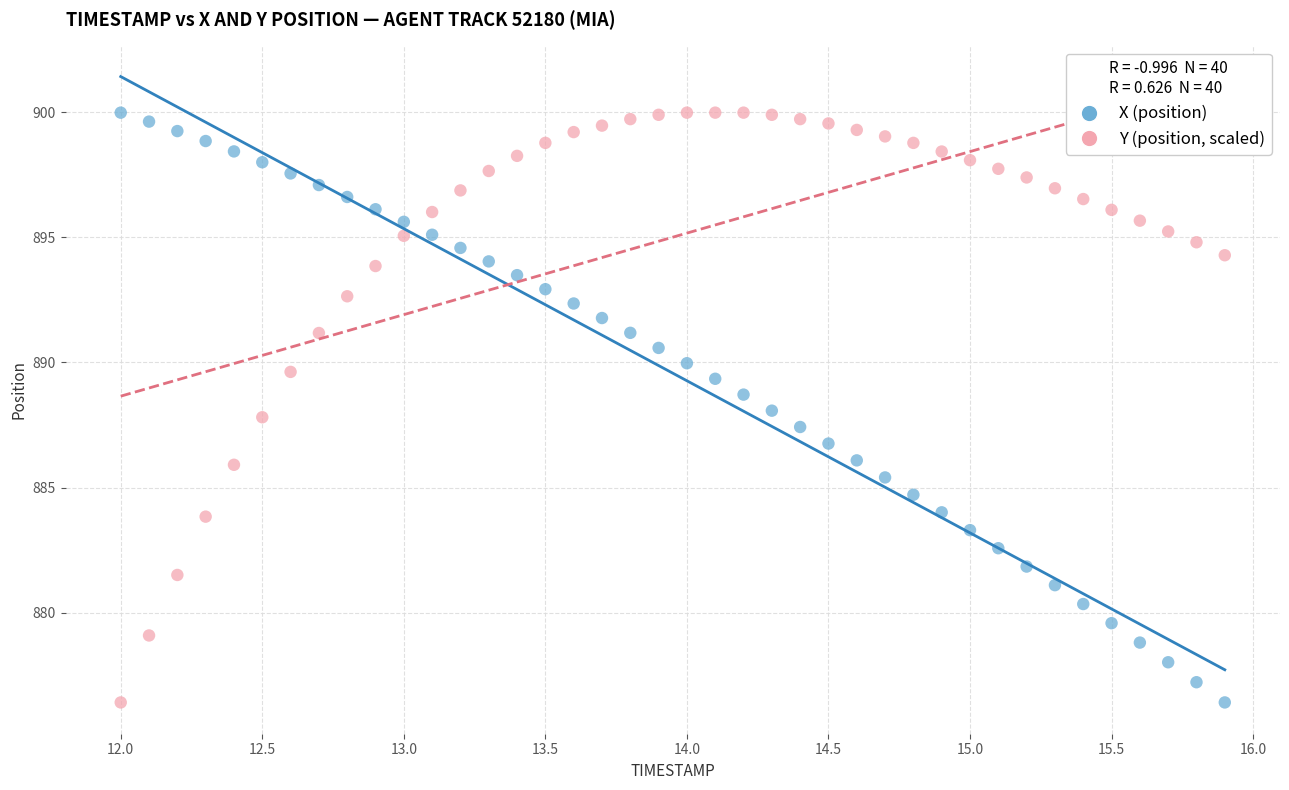

Across all data points, what is the range of X values (max minus min)?

3.9